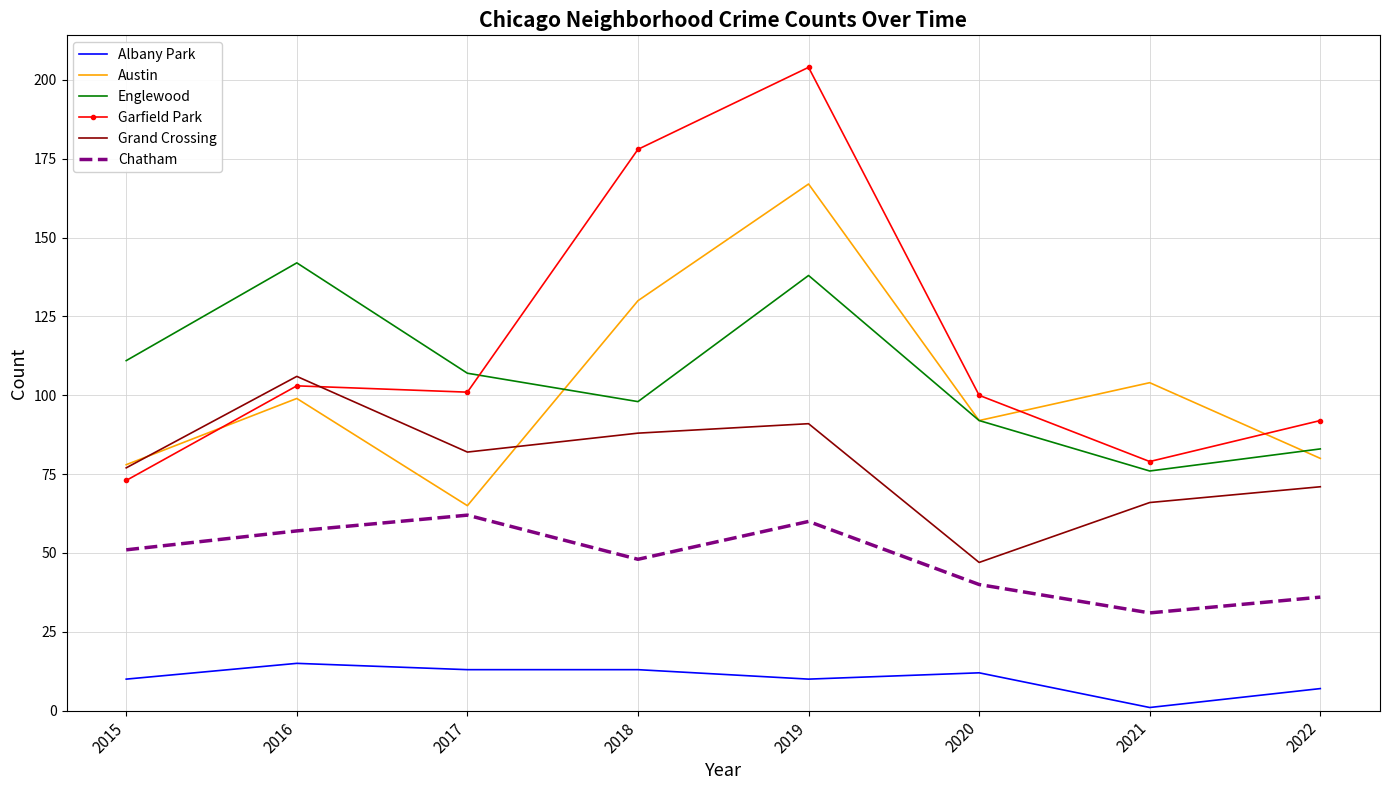

At which label does Englewood reach its peak?

2016